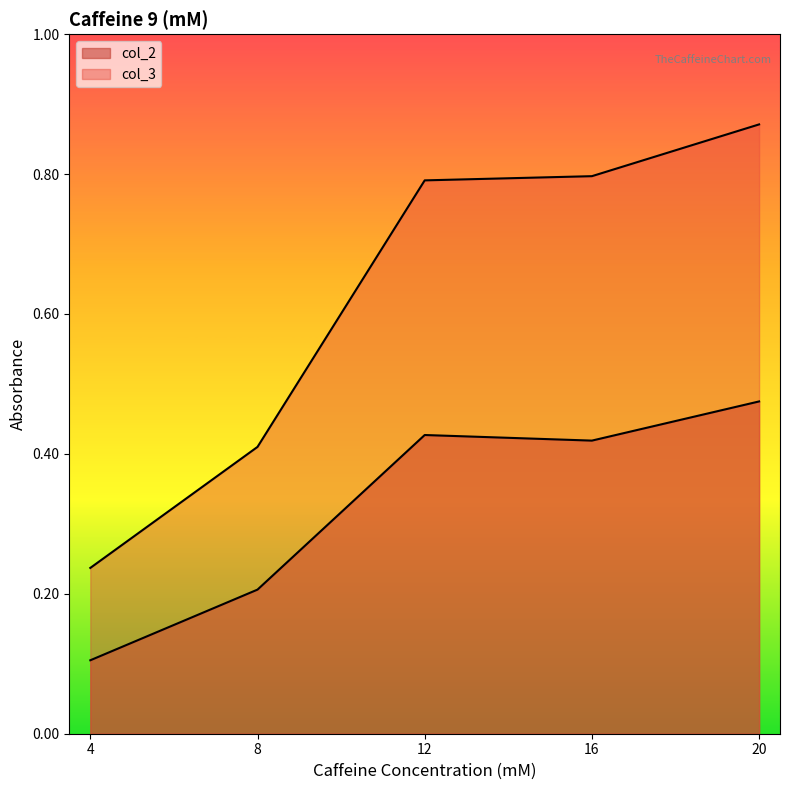

Reading right to left, extract all data points from this chart.

col_2: 20=0.5	16=0.4	12=0.4	8=0.2	4=0.1
col_3: 20=0.9	16=0.8	12=0.8	8=0.4	4=0.2